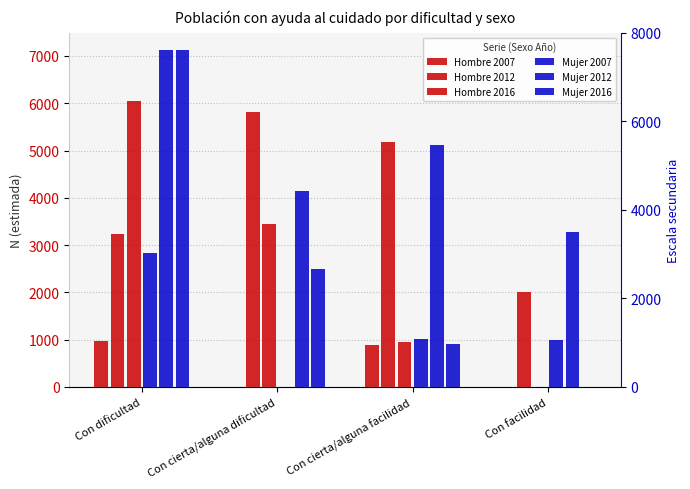

Reading right to left, list all the values displayed in this chart.

Hombre 2007: Con facilidad=0	Con cierta/alguna facilidad=890	Con cierta/alguna dificultad=0	Con dificultad=969
Hombre 2012: Con facilidad=1999	Con cierta/alguna facilidad=5190	Con cierta/alguna dificultad=5813	Con dificultad=3239
Hombre 2016: Con facilidad=0	Con cierta/alguna facilidad=946	Con cierta/alguna dificultad=3453	Con dificultad=6041
Mujer 2007: Con facilidad=996	Con cierta/alguna facilidad=1015	Con cierta/alguna dificultad=0	Con dificultad=2826
Mujer 2012: Con facilidad=3280	Con cierta/alguna facilidad=5111	Con cierta/alguna dificultad=4147	Con dificultad=7137
Mujer 2016: Con facilidad=0	Con cierta/alguna facilidad=910	Con cierta/alguna dificultad=2501	Con dificultad=7125